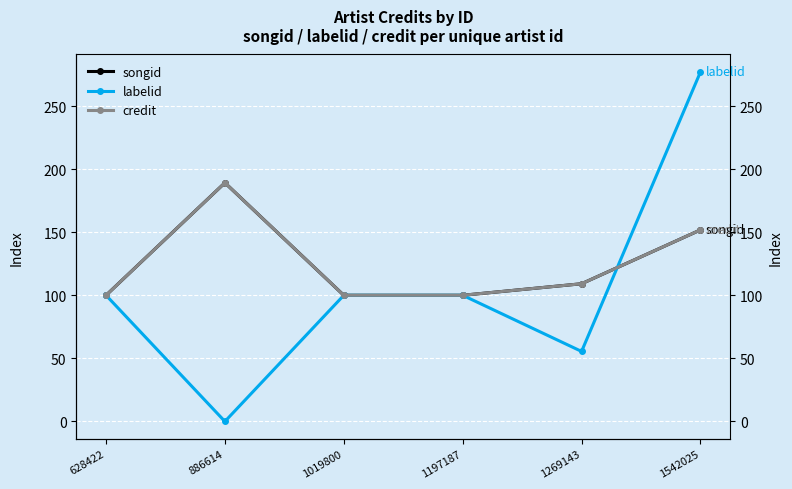

Rank the series at 886614 from highest to lowest value.

songid, credit, labelid